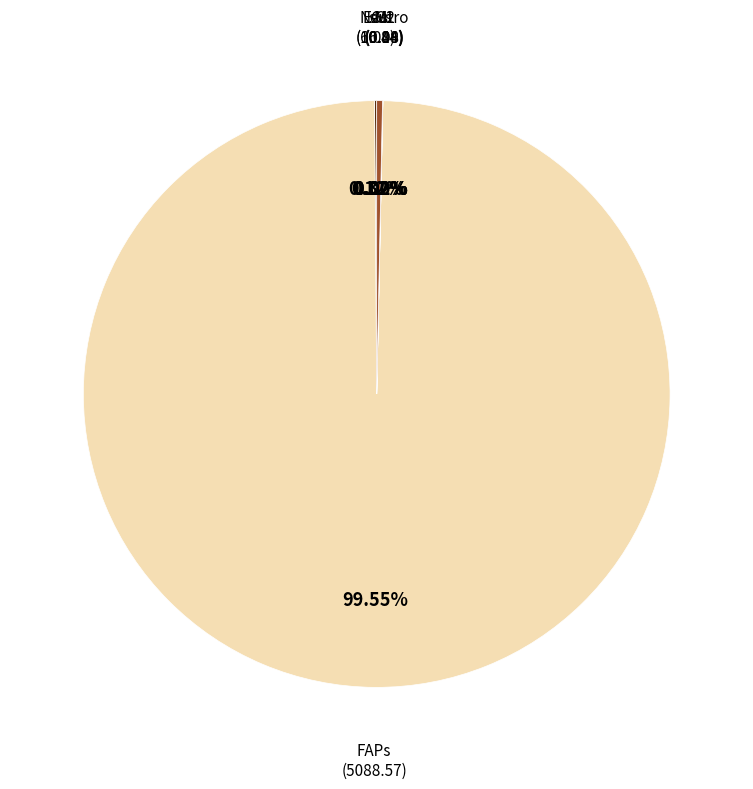

Which category accounts for the majority?

FAPs